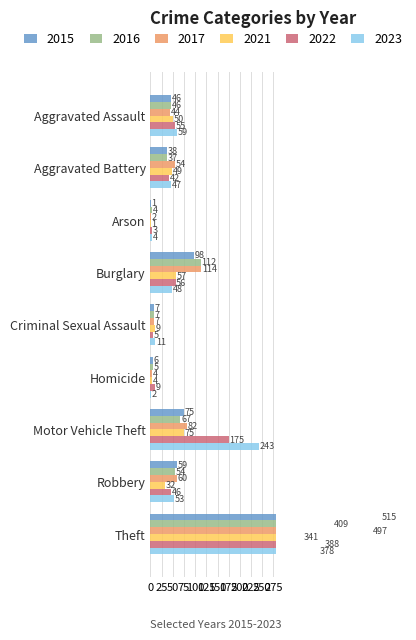

How many values in the 2022 series exceed 46?

4